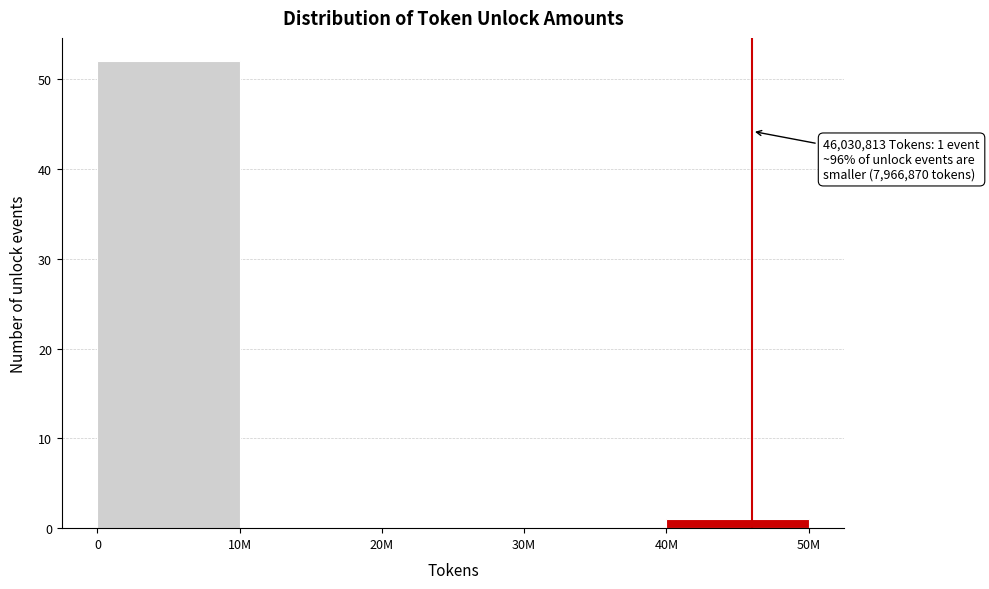

Reading right to left, extract all data points from this chart.

40M=1	30M=0	20M=0	10M=0	0=52